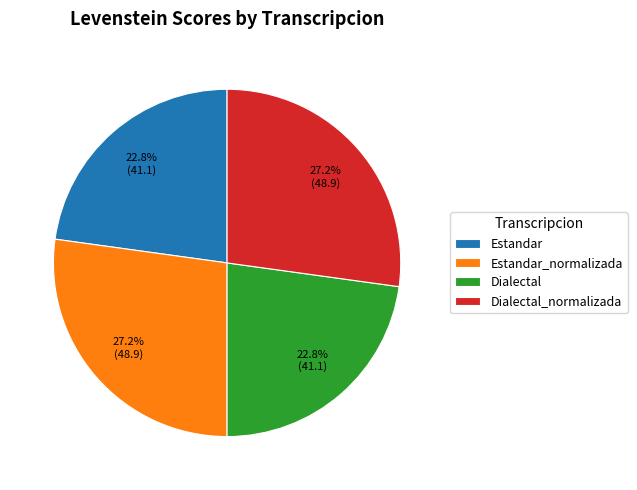

The Estandar_normalizada slice represents 27% of the pie. True or false?

True